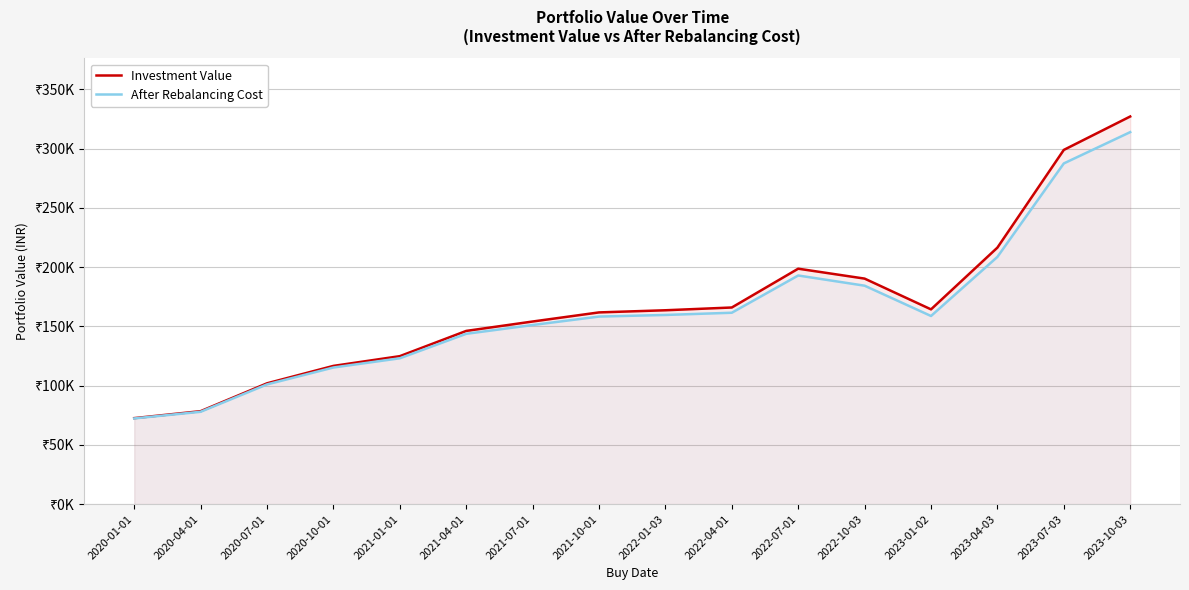

At which category does Investment Value reach its first local valley?

2023-01-02